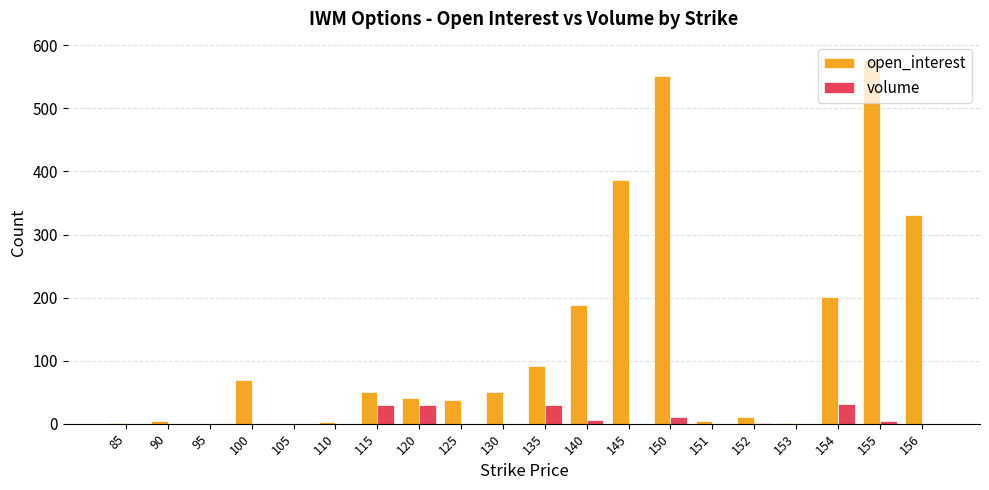

The value of open_interest at 115 is 51. True or false?

True